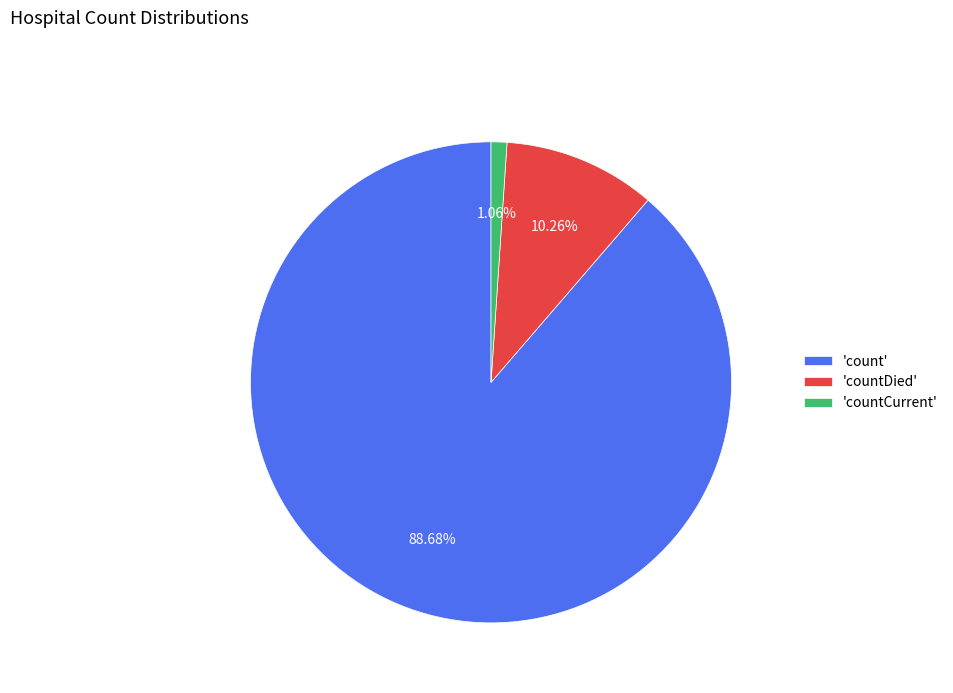

Is there any slice that represents more than half of the pie?

Yes